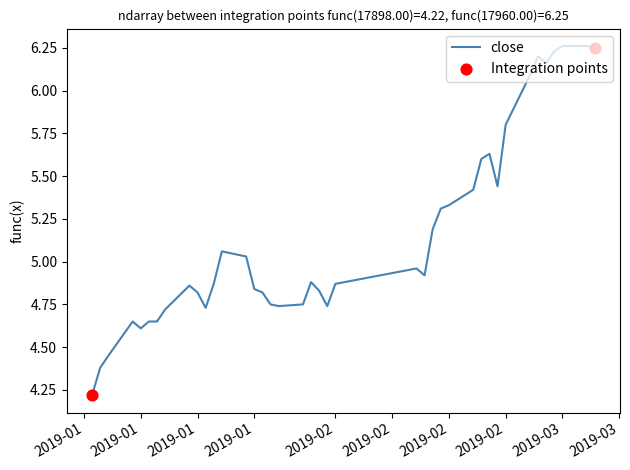

What is the smallest value displayed?

4.2